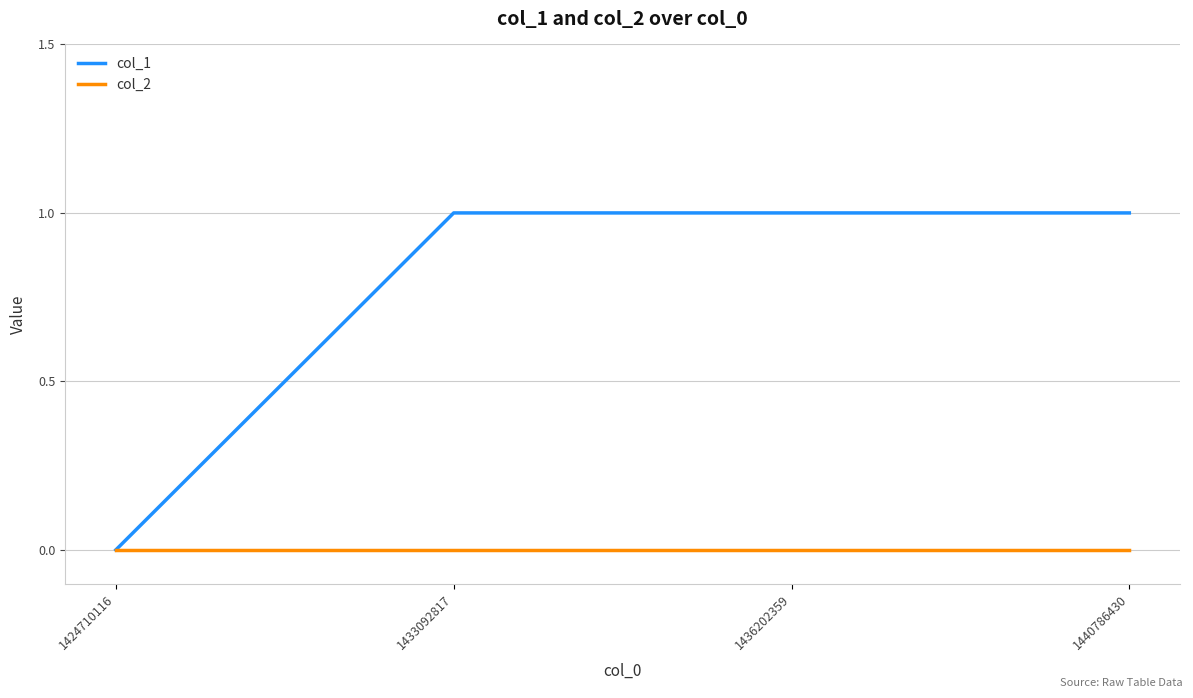

List the series in order of their overall mean, highest first.

col_1, col_2